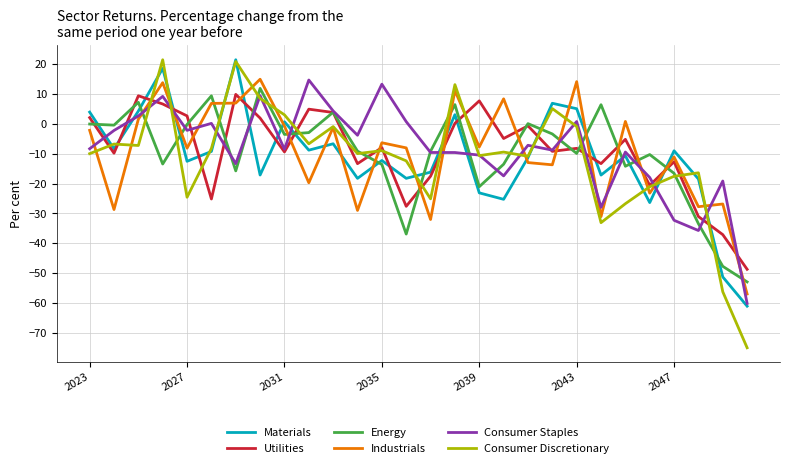

Which series has the largest range (max minus min)?

Consumer Discretionary